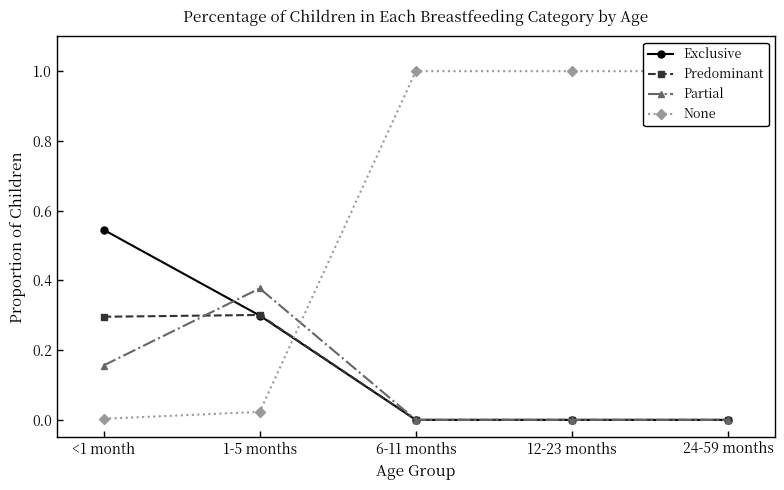

What is the maximum value shown in the chart?

1.0